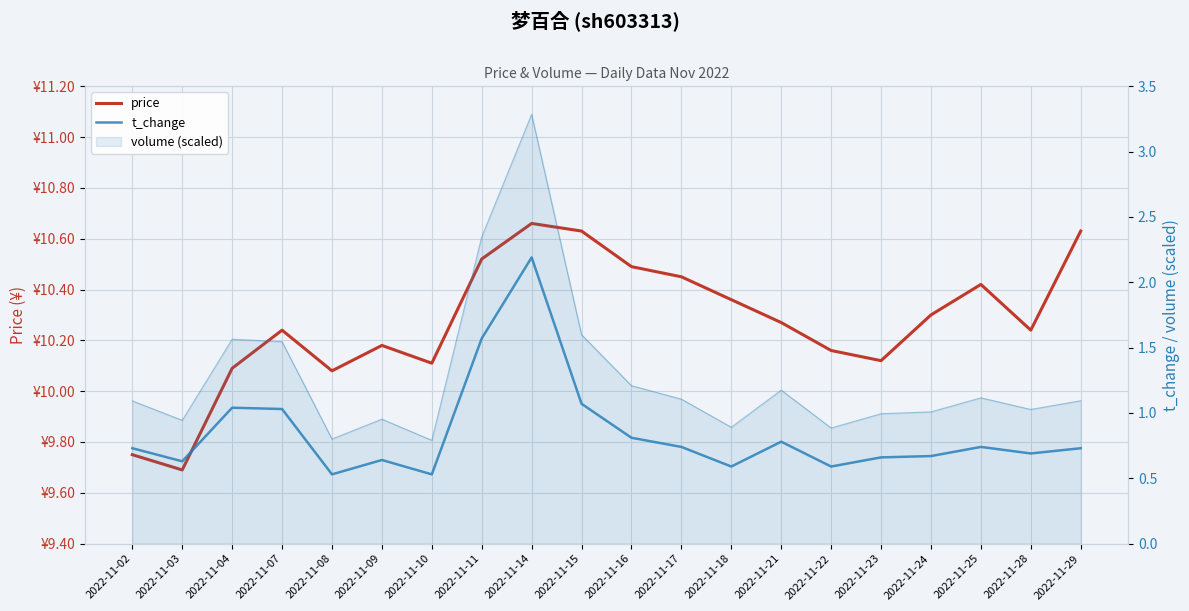

At which label does price first exceed 10?

2022-11-04